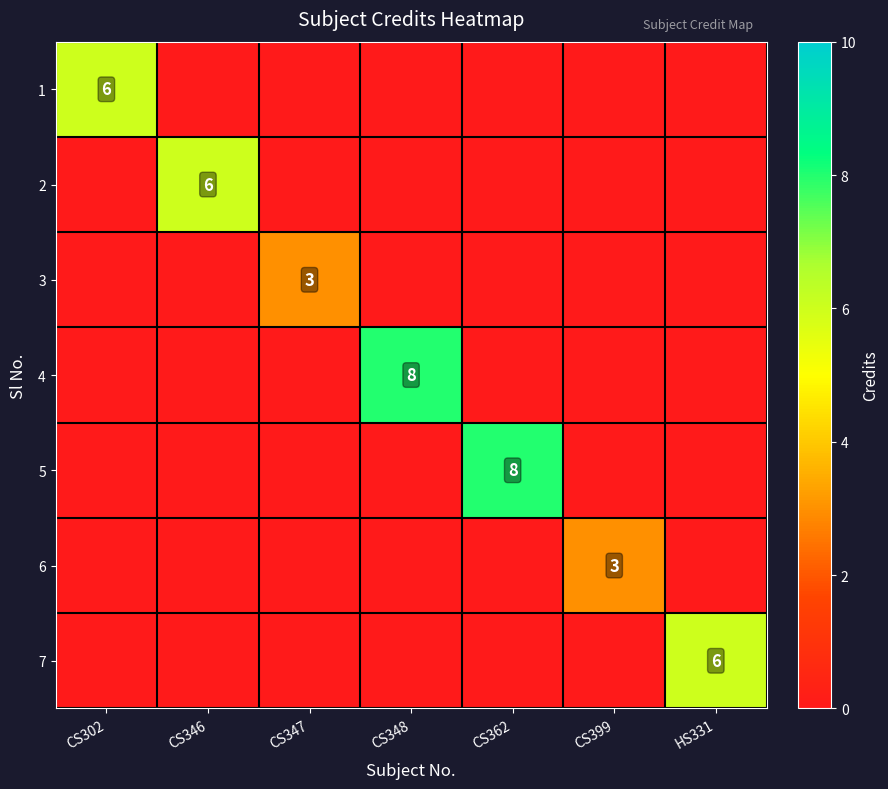

Count the 1 values in the range 0 to 1.

6